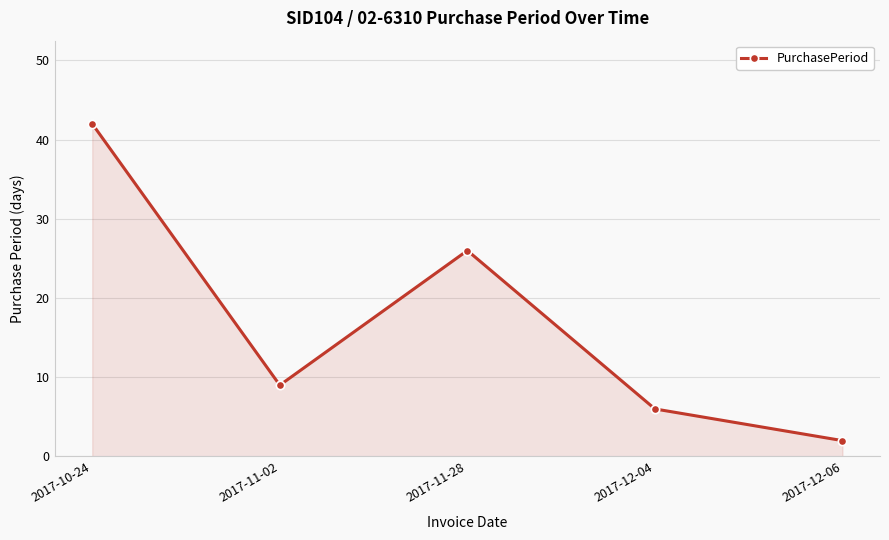

What is the value of the 1st point from the left?

42